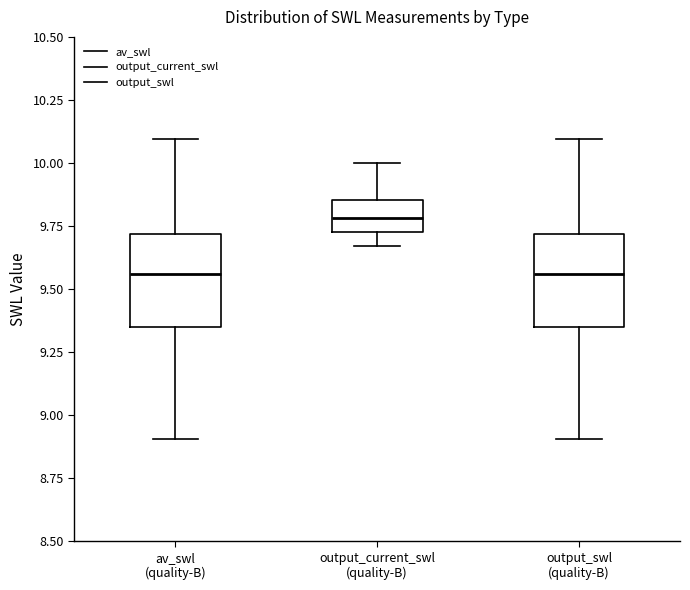

Reading left to right, transcribe this box plot: for each box, give where its median line is, the range the box spans, and where its two whiskers end, as read against the y-axis. The values are not printed on the chart, so give them approximately, as read against the axis.

av_swl (quality-B): median 9.55, box 9.35 to 9.70, whiskers 8.90 to 10.10
output_current_swl (quality-B): median 9.80, box 9.75 to 9.85, whiskers 9.65 to 10.00
output_swl (quality-B): median 9.55, box 9.35 to 9.70, whiskers 8.90 to 10.10